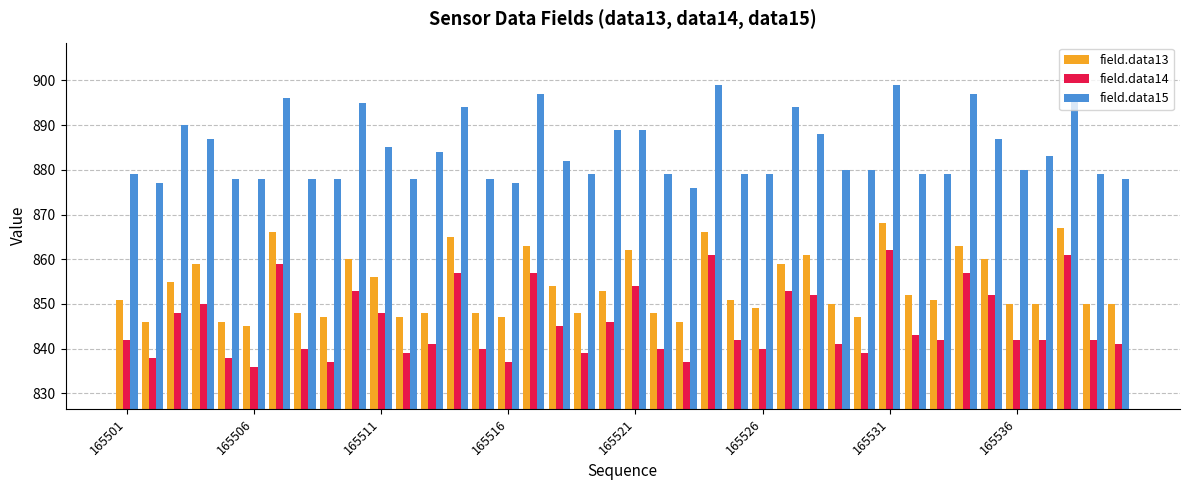

What is the difference between the maximum and minimum values in the field.data14 series?

26